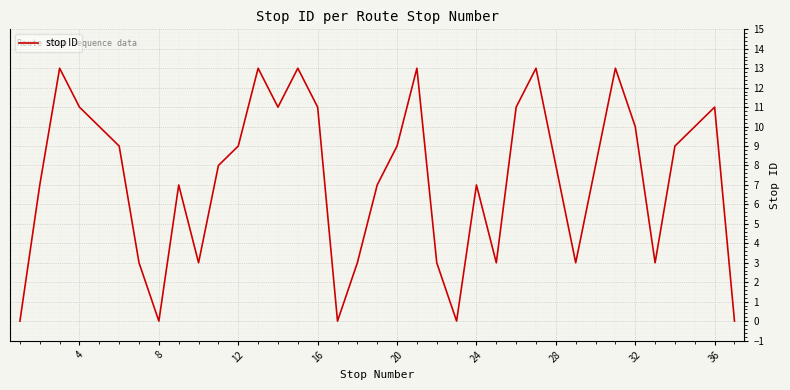

What is the greatest value displayed?

13